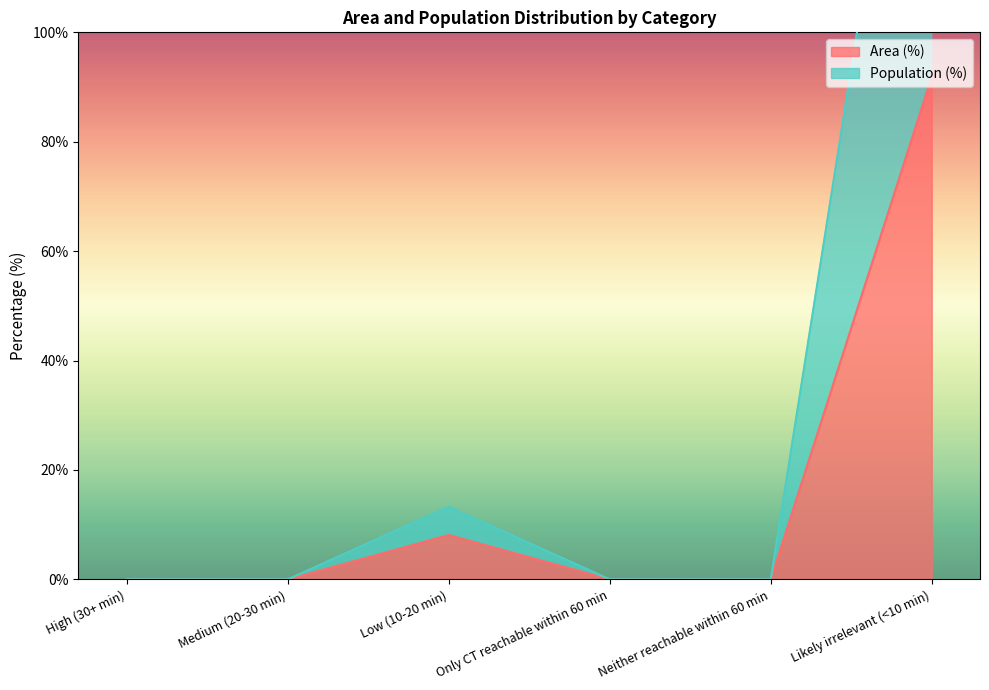

What is the total value across all series at Low (10-20 min)?

21.4